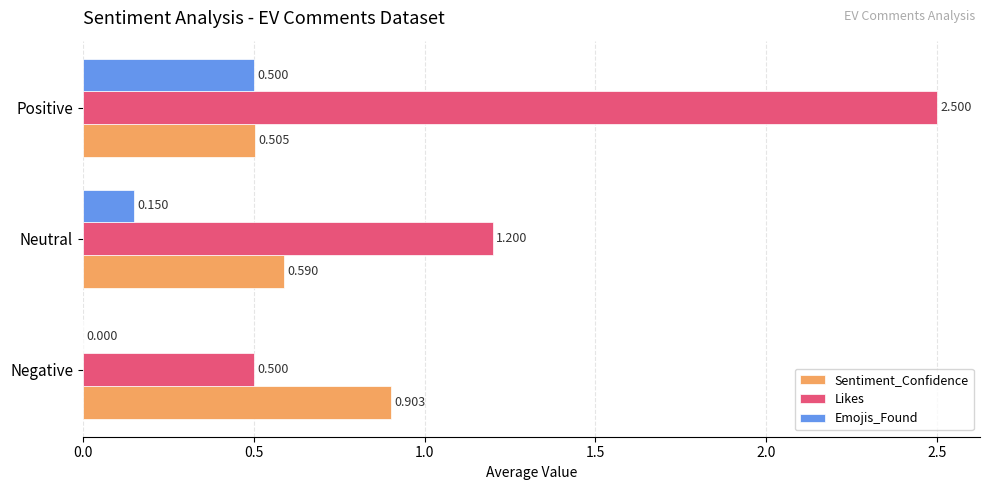

Which series has the largest total across all categories?

Likes